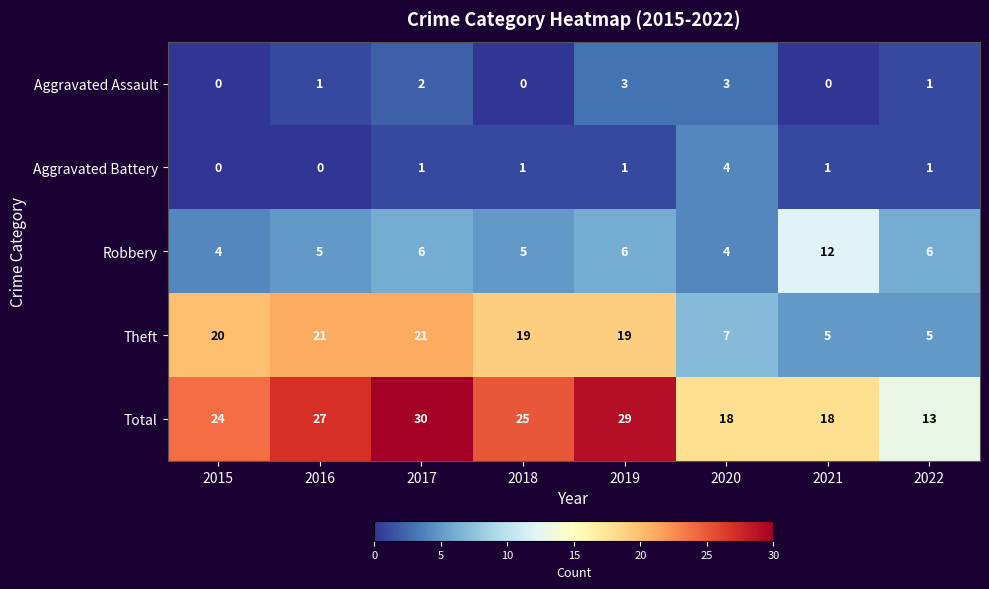

List the series in order of their peak value, highest first.

Total, Theft, Robbery, Aggravated Battery, Aggravated Assault